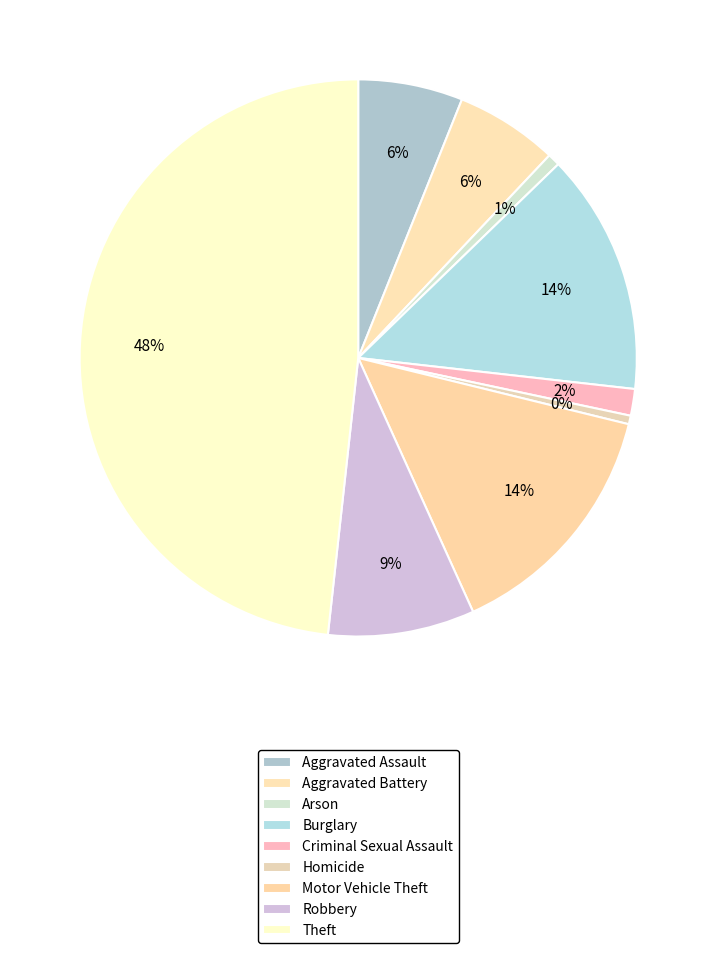

How many slices are in this pie chart?

9